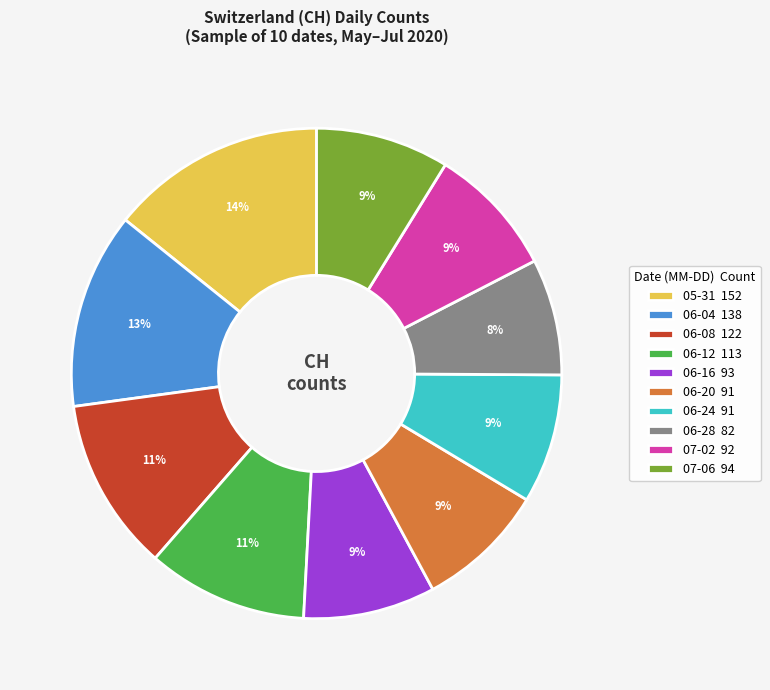

What is the ratio of the value at 06-24 91 to the value at 06-28 82?

1.1